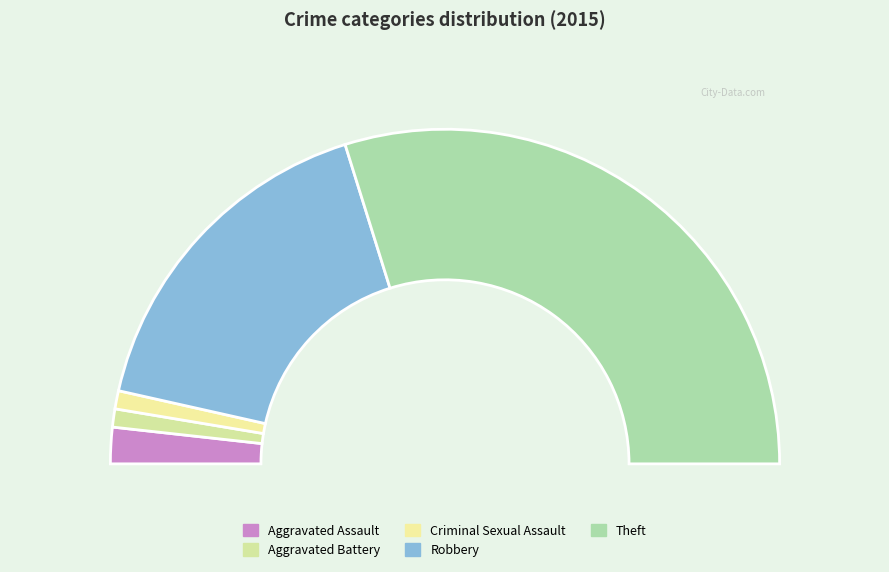

What is the smallest slice in the pie chart?

Aggravated Battery